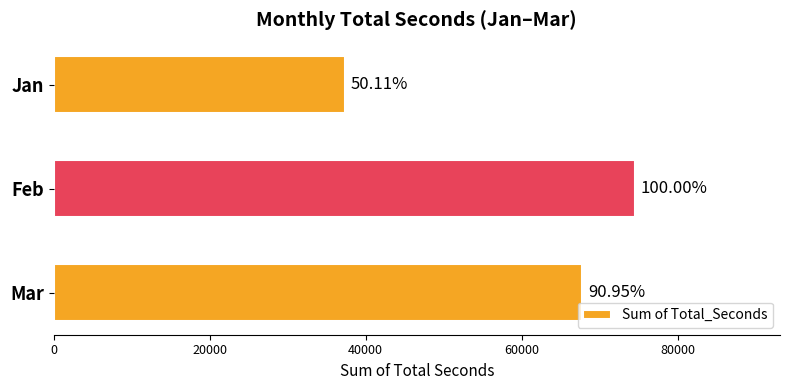

Are the bars horizontal?

Yes